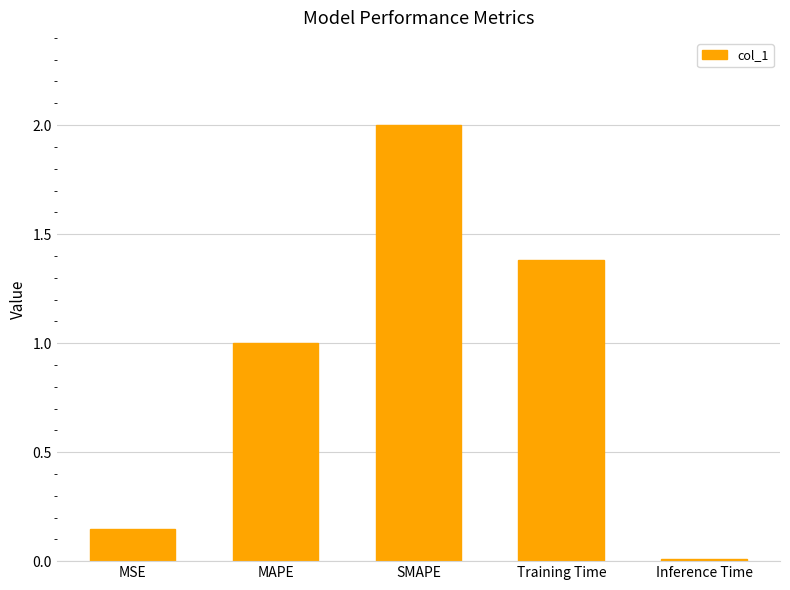

What is the difference between the maximum and minimum values?

2.0